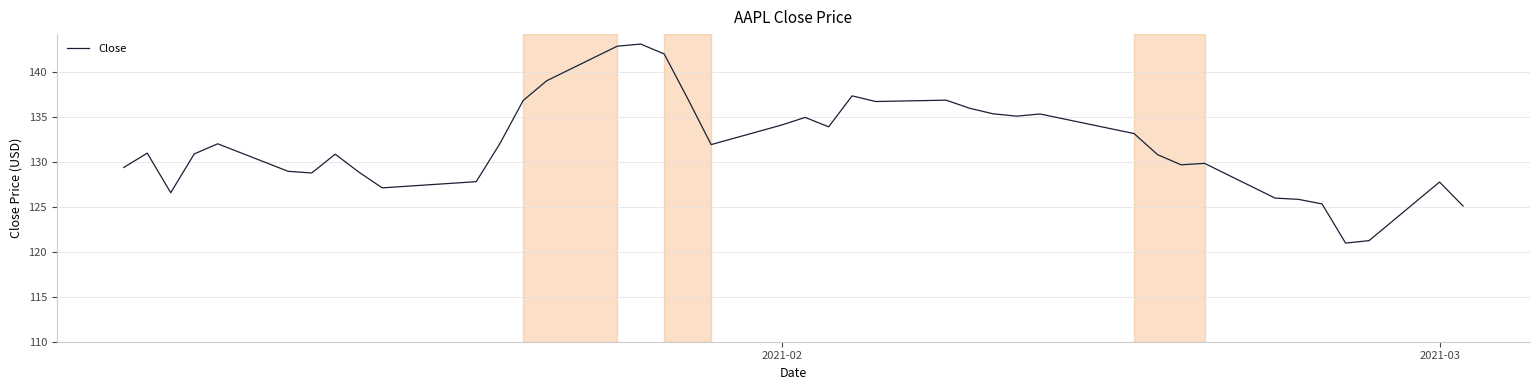

What is the minimum value shown in the chart?

121.0